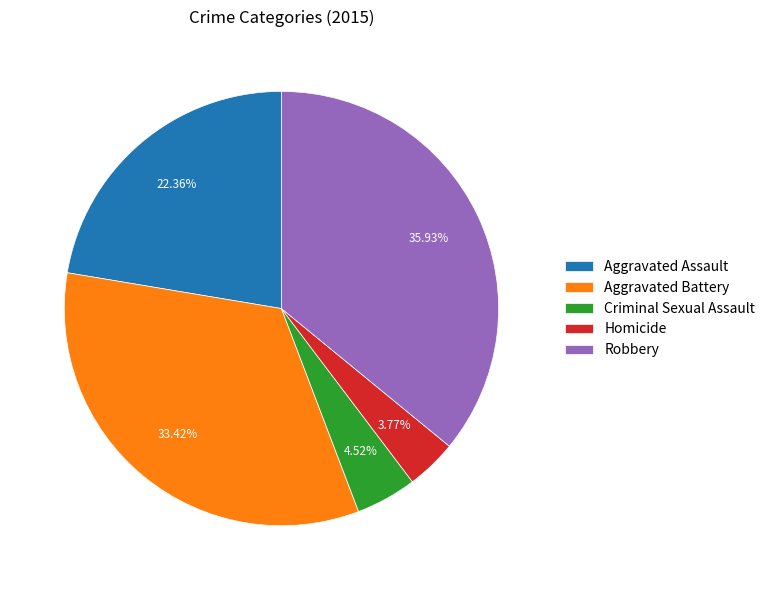

The Homicide slice represents 12% of the pie. True or false?

False